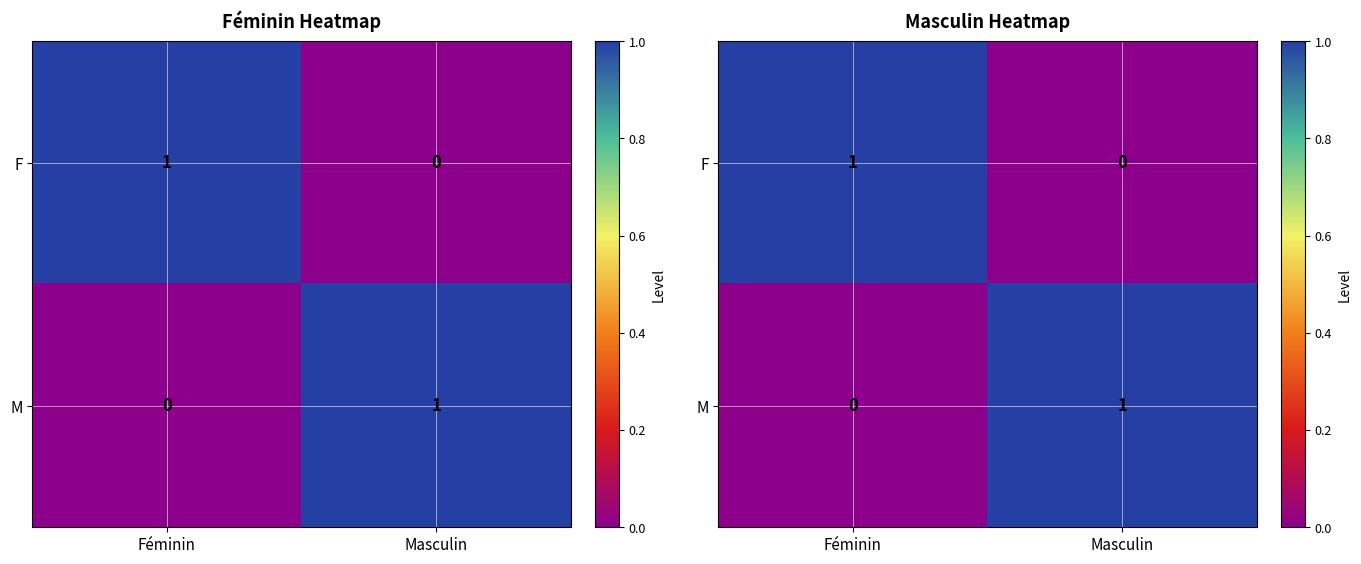

True or false: F has a value of 0 at Masculin.

True